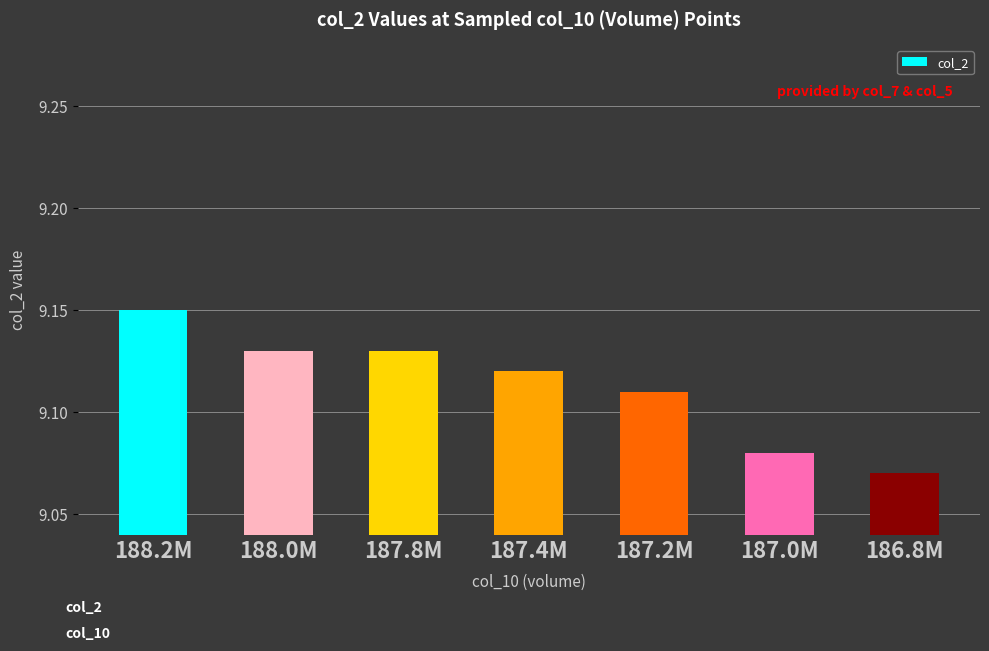

At which label is the value closest to 9?

186.8M